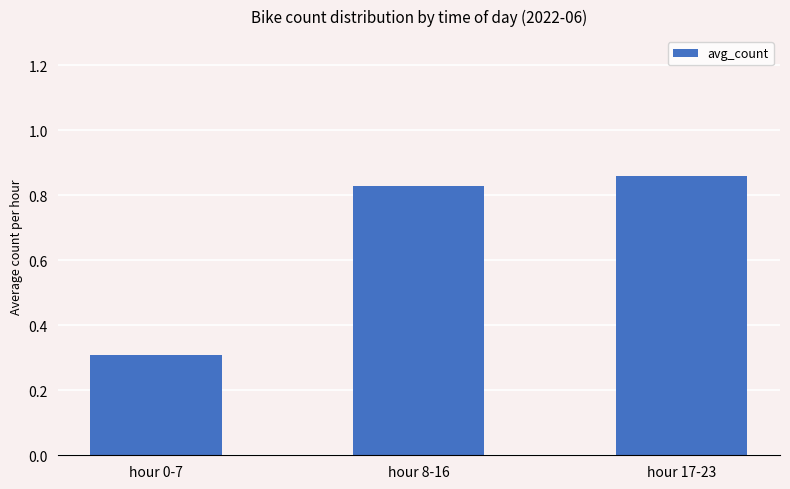

Count the number of data series in this chart.

1